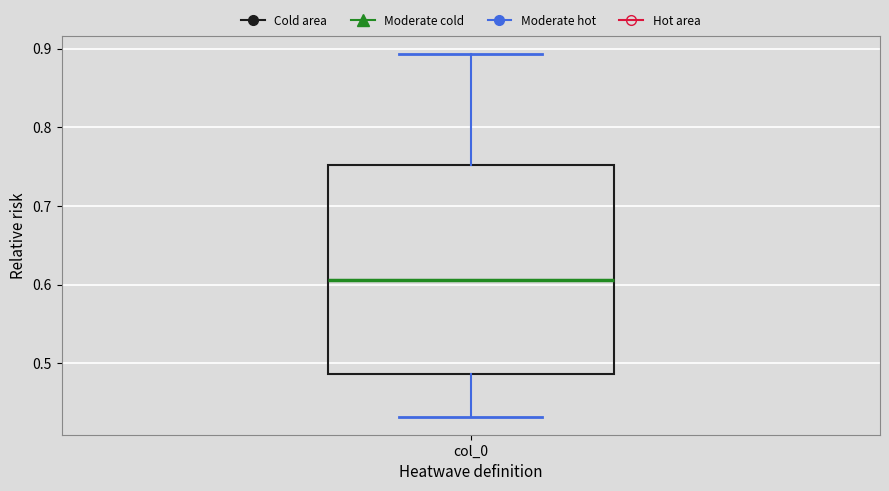

Read this box plot against the y-axis: the position of the median line, the range covered by the box, and the ends of both whiskers. The values are not printed on the chart, so give them approximately, as read against the axis.

median 0.61, box 0.49 to 0.75, whiskers 0.43 to 0.89